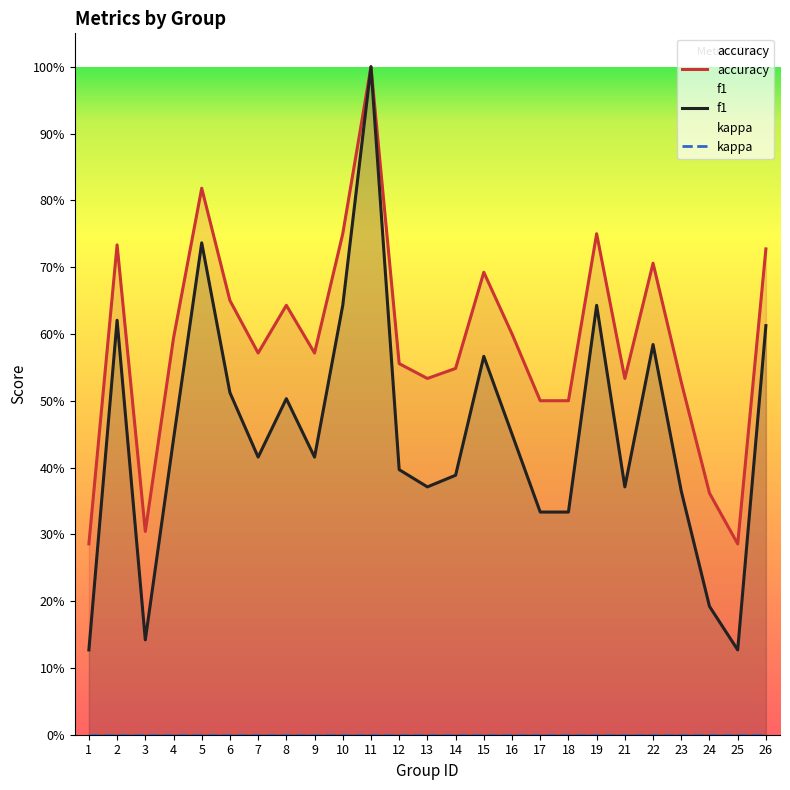

Which series has the largest total across all categories?

accuracy